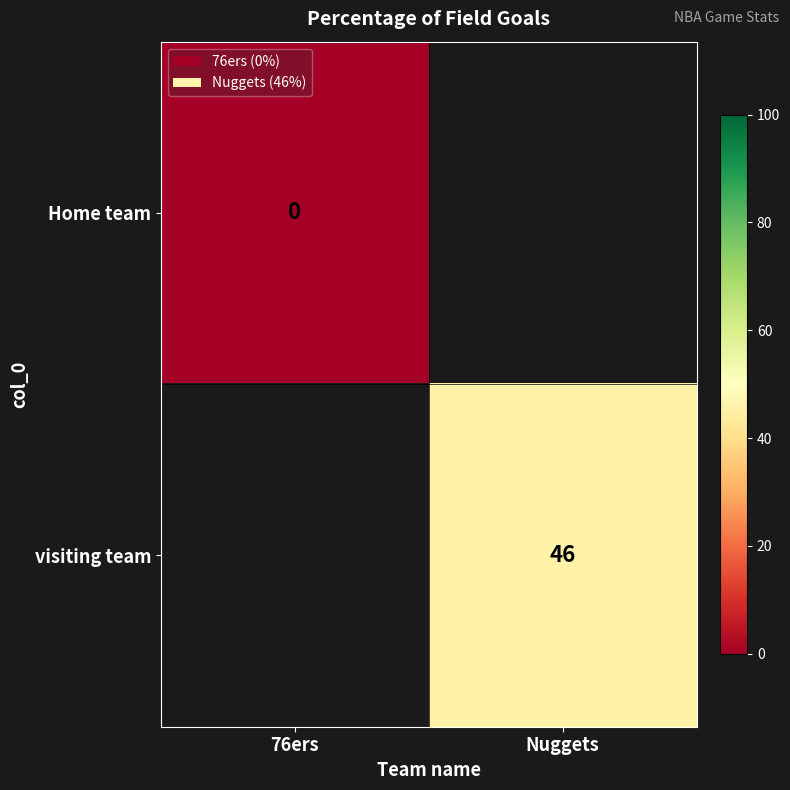

At how many categories does at least one series exceed 23?

1